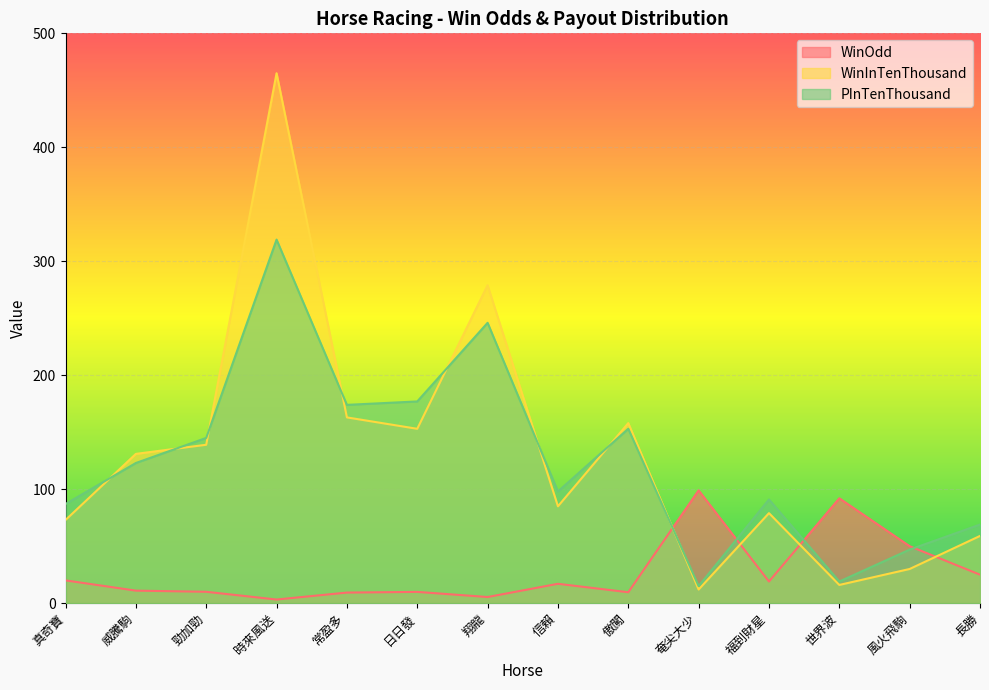

What is the difference between the maximum and minimum values in the WinInTenThousand series?

453.0